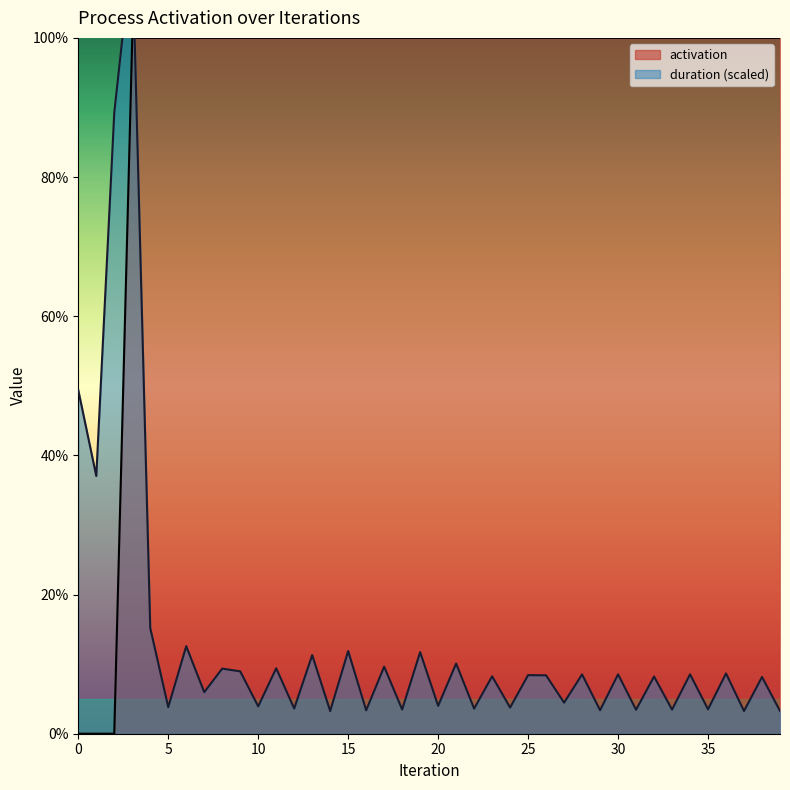

What is the maximum value shown in the chart?

100